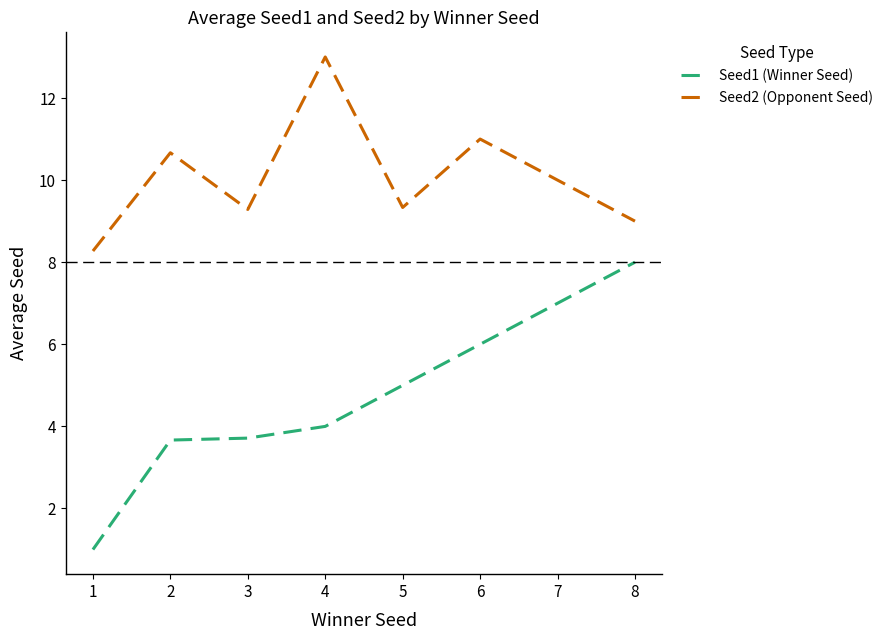

List the series in order of their overall mean, lowest first.

Seed1 (Winner Seed), Seed2 (Opponent Seed)